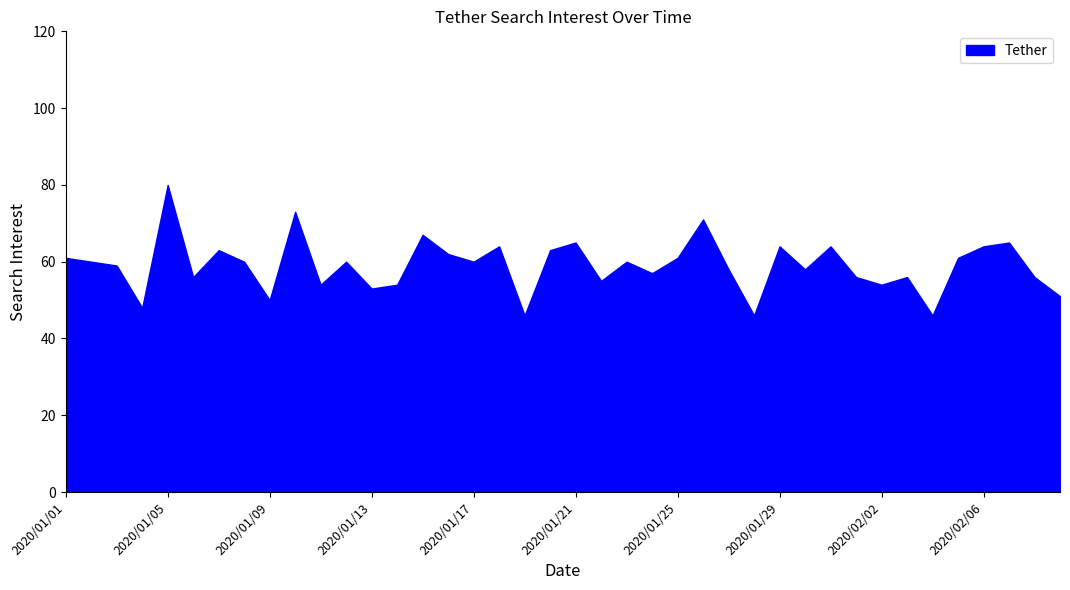

What is the smallest value displayed?

46